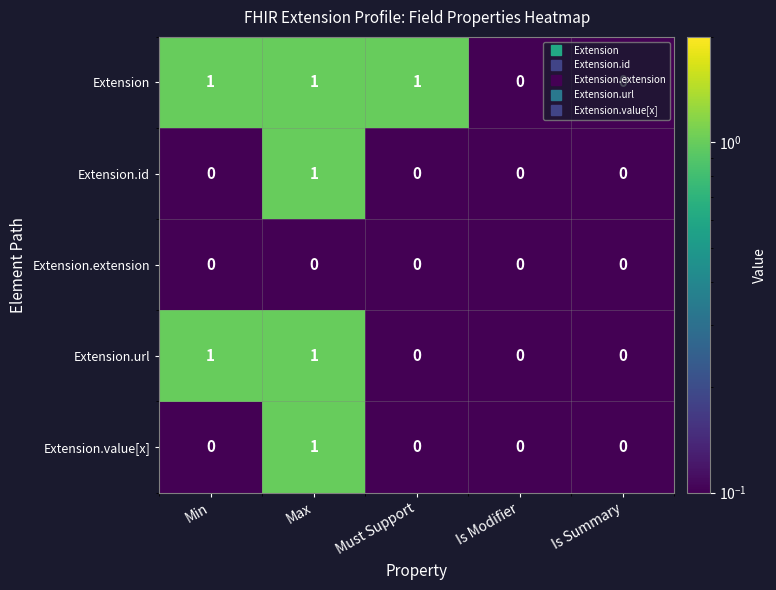

Is it true that Extension.extension equals 0 at Is Modifier?

True